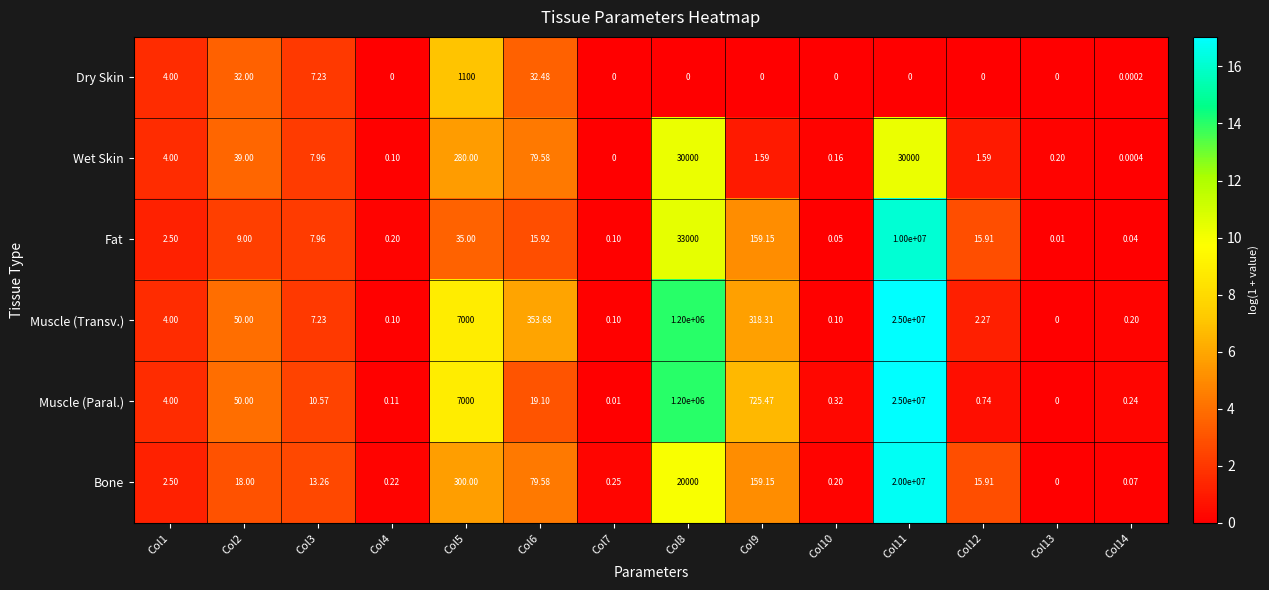

How many distinct data groups are displayed?

6